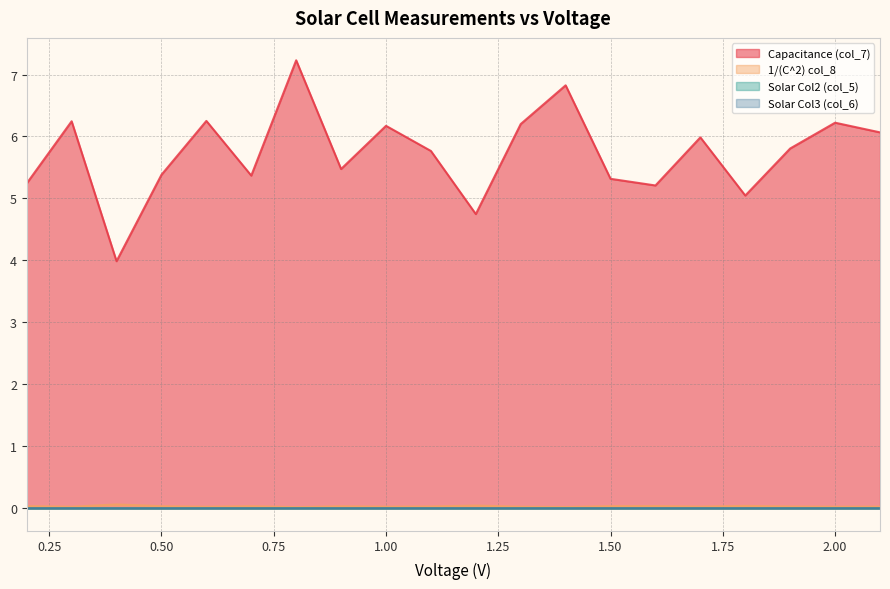

What is the label of the 3rd point from the left?

0.4